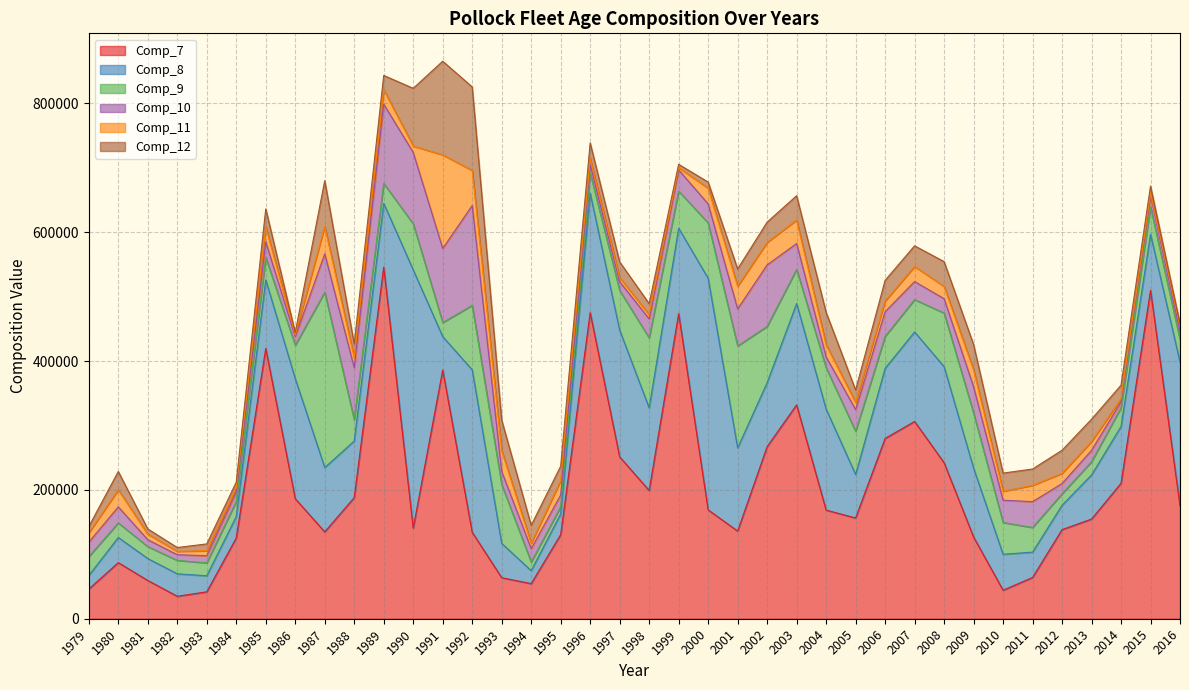

Which series has the largest total across all categories?

Comp_7